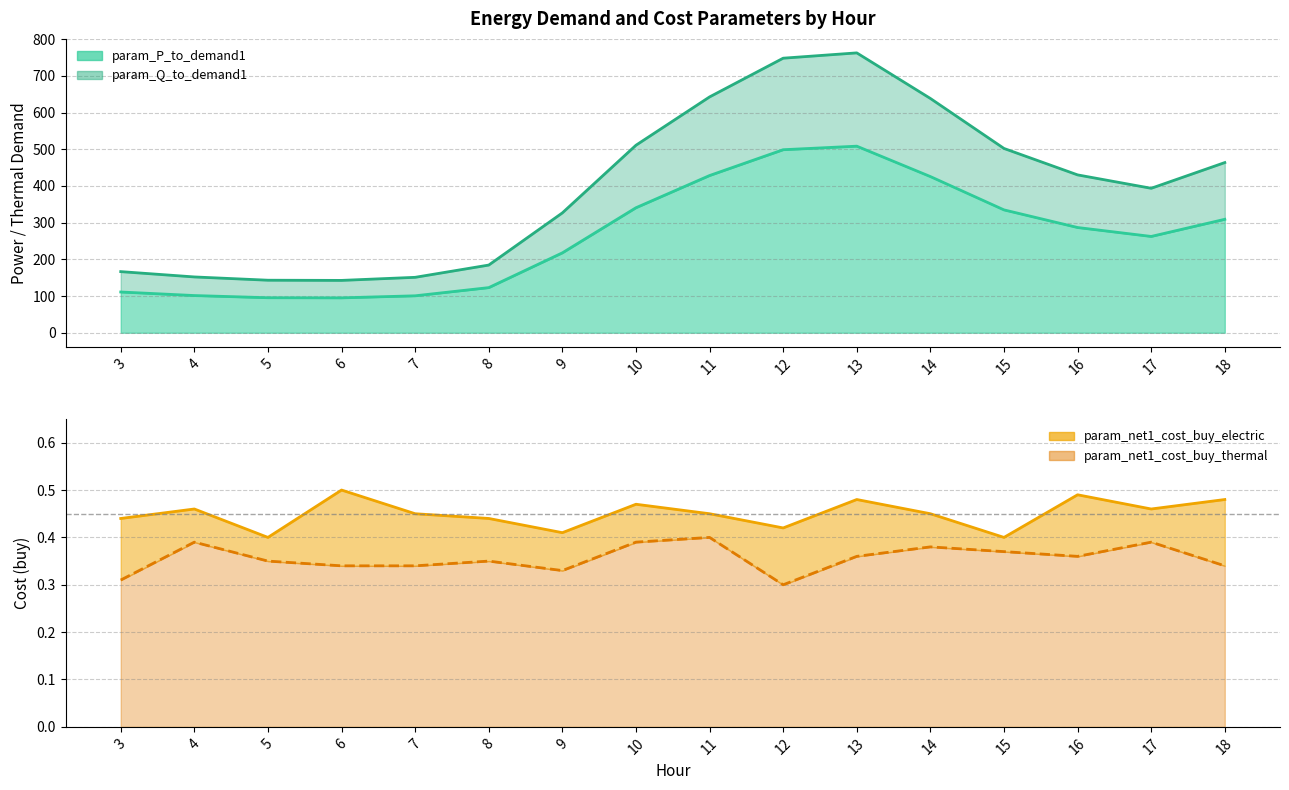

Reading left to right, extract all data points from this chart.

param_P_to_demand1: 3=111.0	4=101.4	5=95.4	6=95.1	7=100.7	8=123.0	9=217.7	10=340.6	11=428.4	12=498.7	13=508.3	14=425.6	15=334.8	16=286.7	17=262.4	18=309.1
param_Q_to_demand1: 3=166.6	4=152.1	5=143.2	6=142.7	7=151.0	8=184.4	9=326.6	10=510.9	11=642.5	12=748.1	13=762.5	14=638.3	15=502.1	16=430.1	17=393.6	18=463.7
param_net1_cost_buy_electric: 3=0.4	4=0.5	5=0.4	6=0.5	7=0.5	8=0.4	9=0.4	10=0.5	11=0.5	12=0.4	13=0.5	14=0.5	15=0.4	16=0.5	17=0.5	18=0.5
param_net1_cost_buy_thermal: 3=0.3	4=0.4	5=0.3	6=0.3	7=0.3	8=0.3	9=0.3	10=0.4	11=0.4	12=0.3	13=0.4	14=0.4	15=0.4	16=0.4	17=0.4	18=0.3